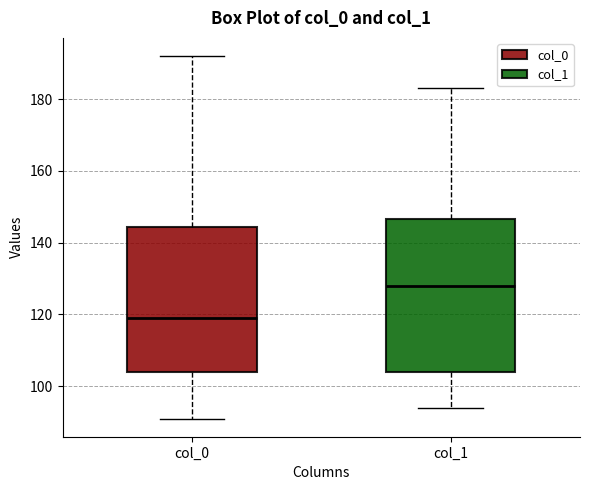

Where does the lower whisker of the box for col_1 end on the y-axis? The values are not printed on the chart, so give them approximately, as read against the axis.

94